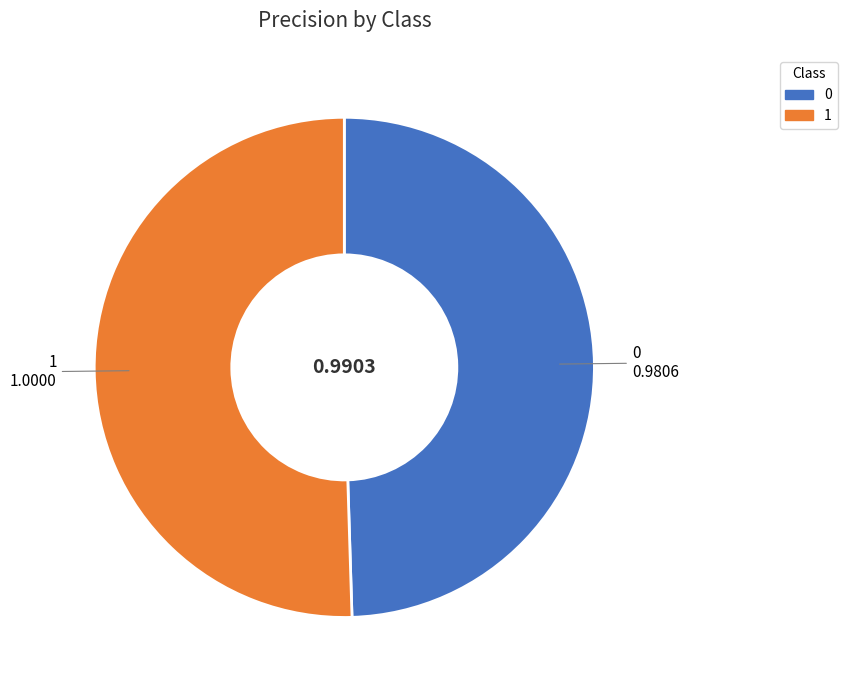

Combined, do 1 and 0 account for over 50%?

Yes